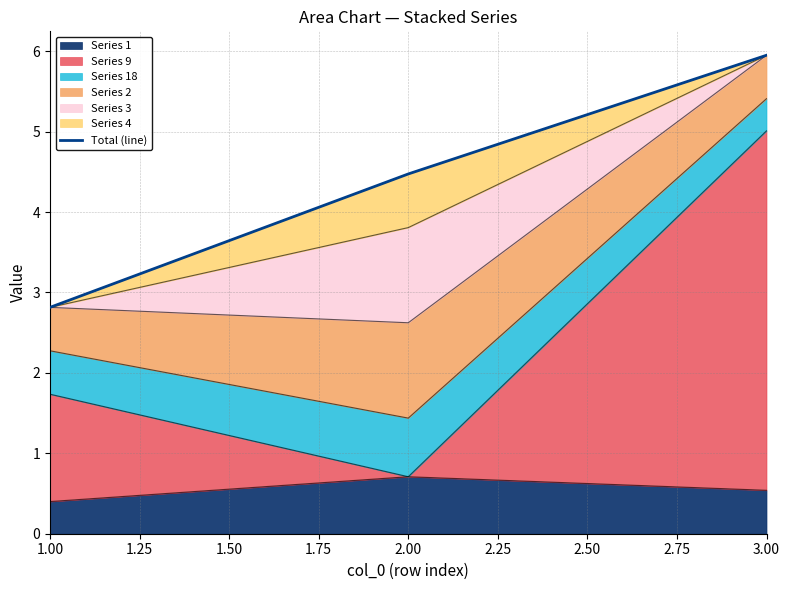

Count the values in the range 2 to 5.

2